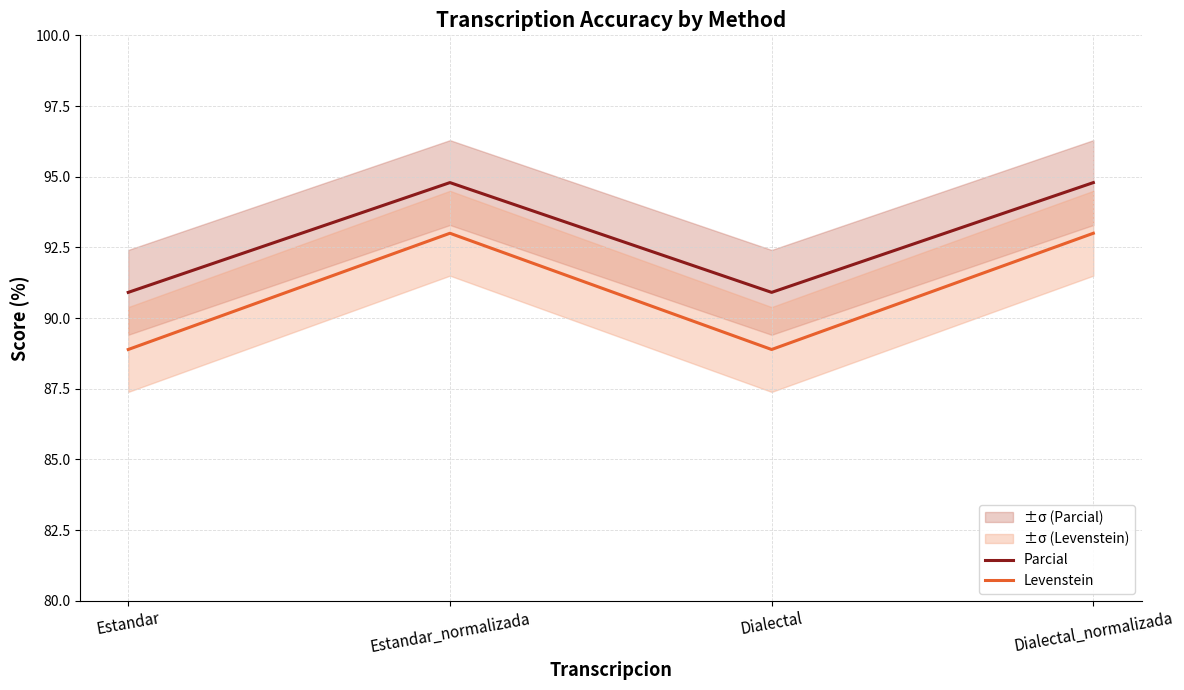

Rank the series by their average value, from lowest to highest.

Levenstein, Parcial